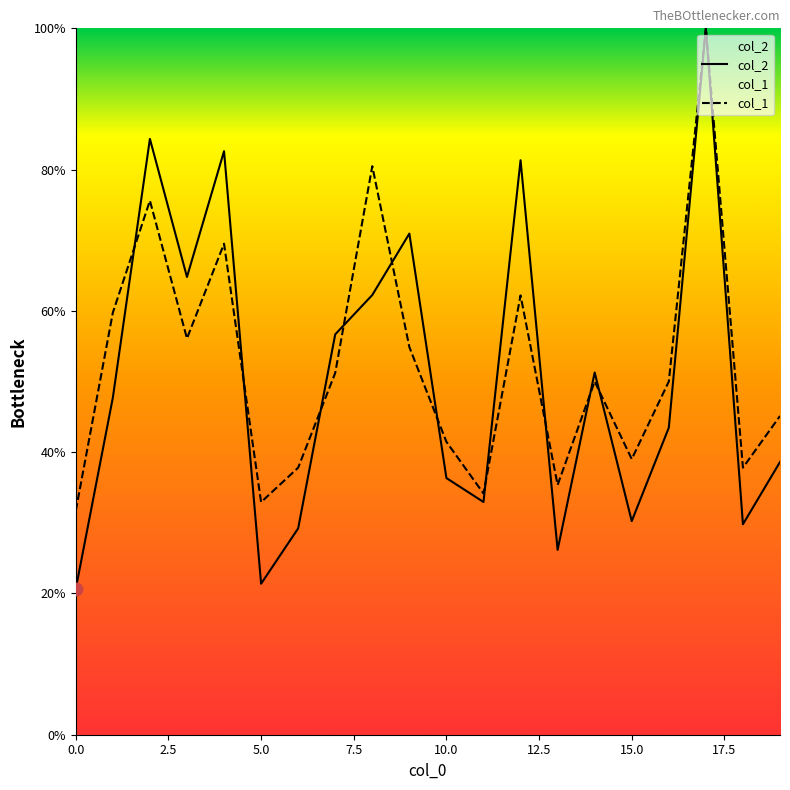

Which series has the widest spread of Y values?

col_2